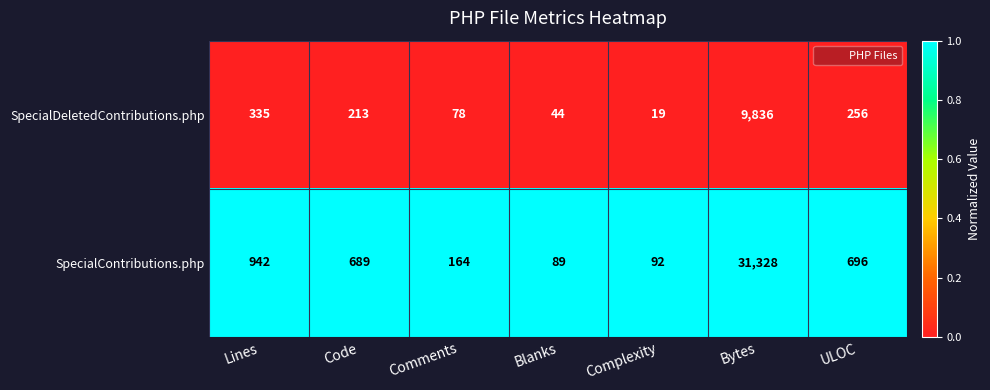

Which label corresponds to the largest value in the chart?

Bytes